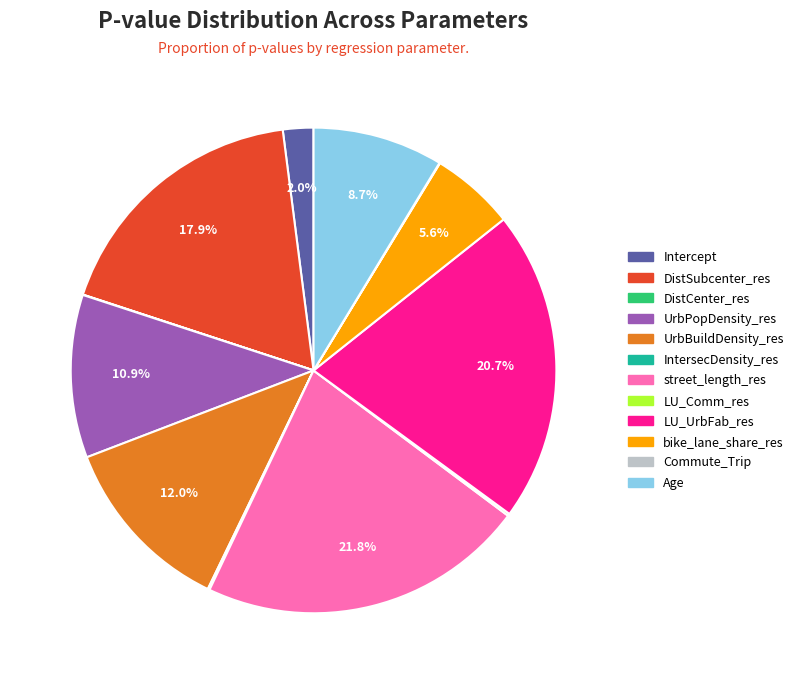

What percentage is NOT represented by LU_UrbFab_res?

79.3%